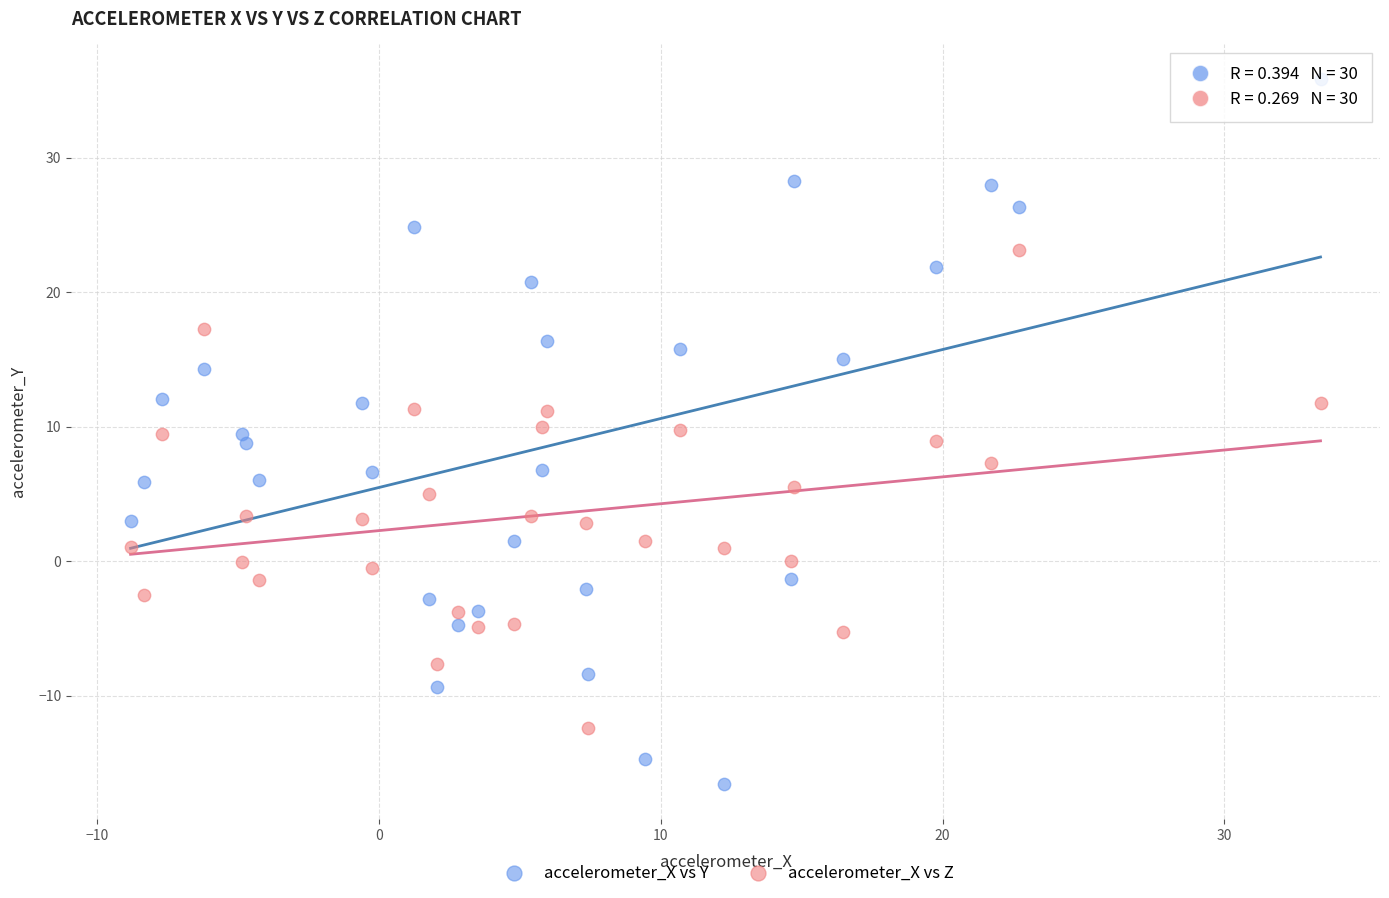

Which series reaches the maximum Y coordinate?

accelerometer_X vs Y